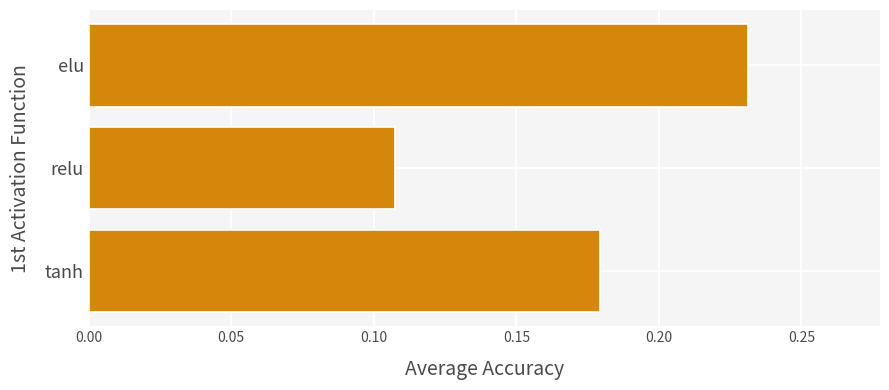

Rank the categories by value from highest to lowest.

elu, tanh, relu